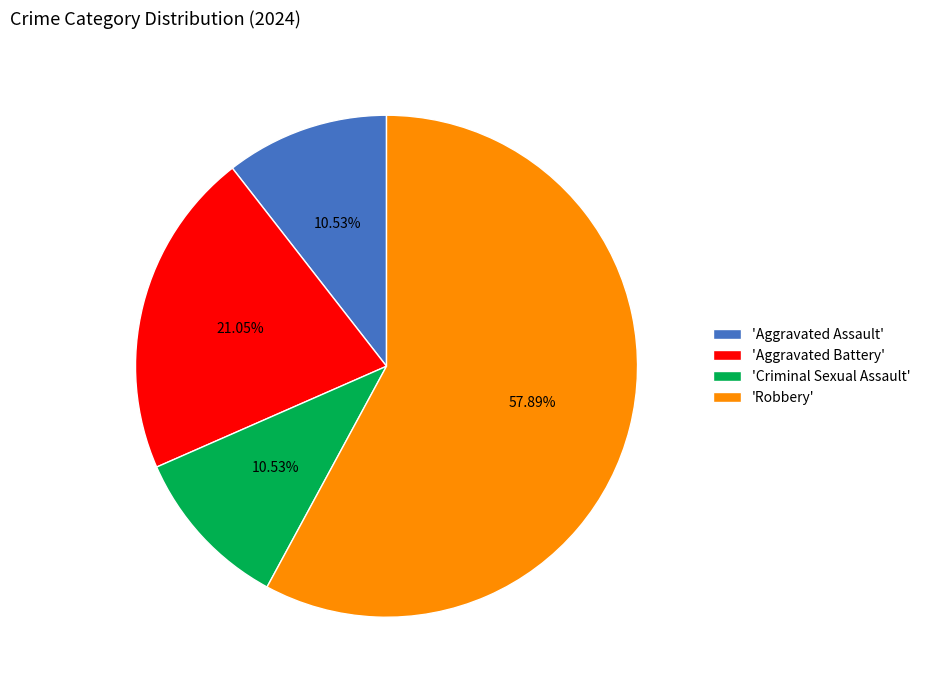

What is the largest slice in the pie chart?

'Robbery'